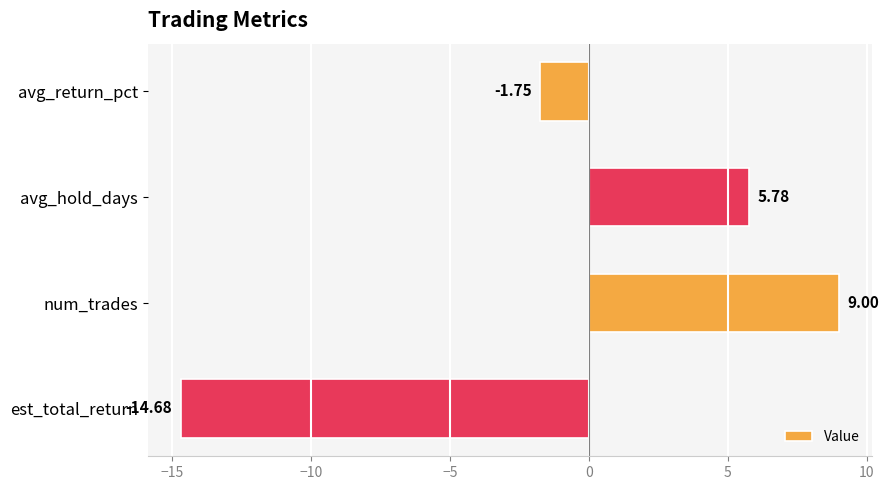

How many bars are there in total?

4